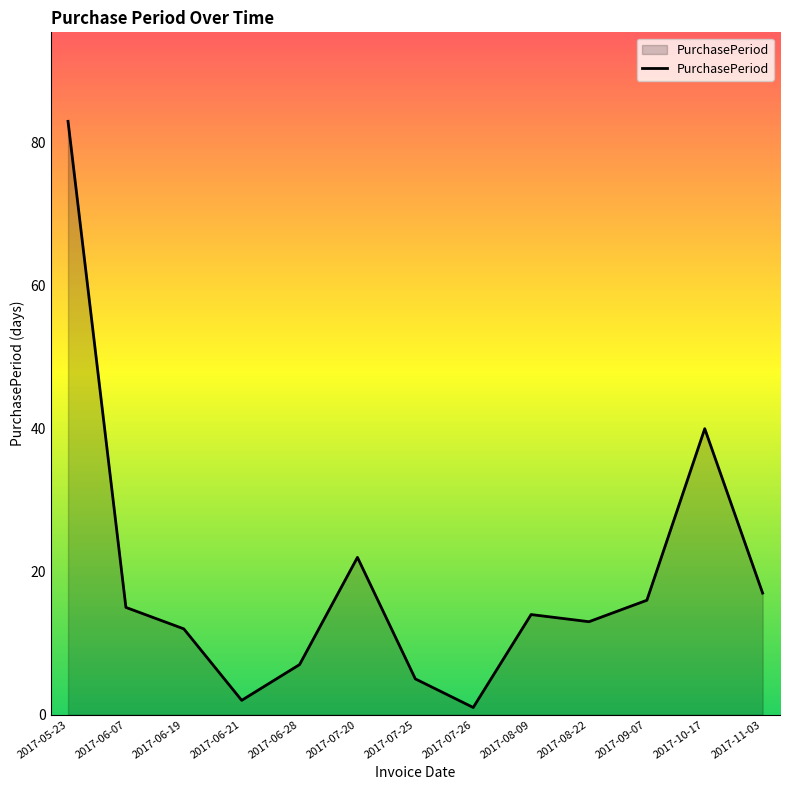

Read the value at 2017-10-17.

40